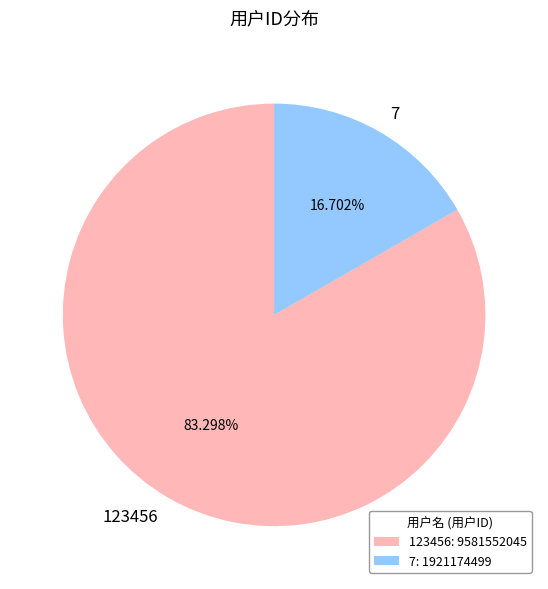

What percentage is NOT represented by 123456?

16.7%